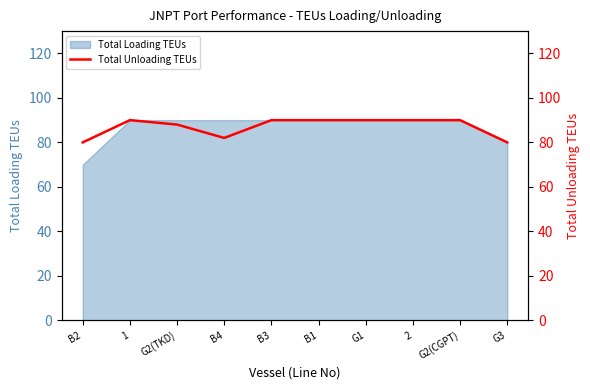

How many lines are shown in the chart?

1